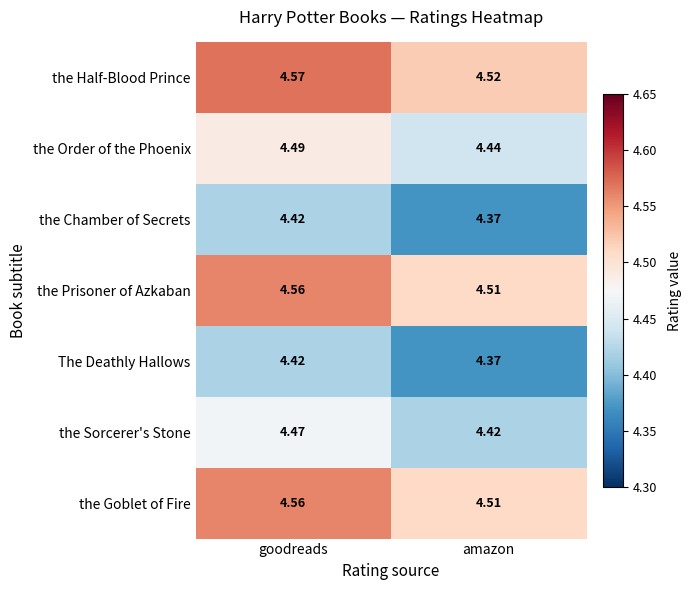

At which label is the Prisoner of Azkaban closest to 4?

amazon